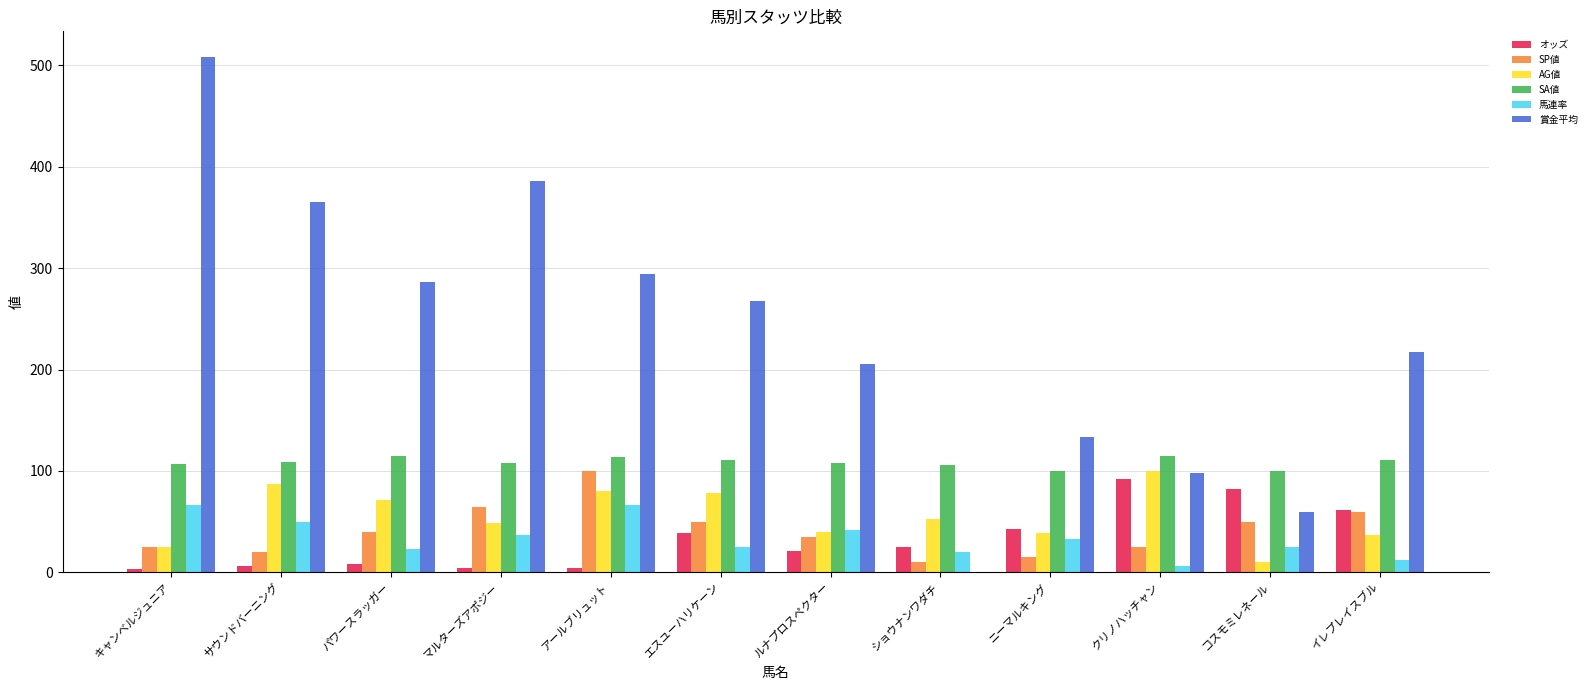

What is the sum of all SP値 values?

495.0